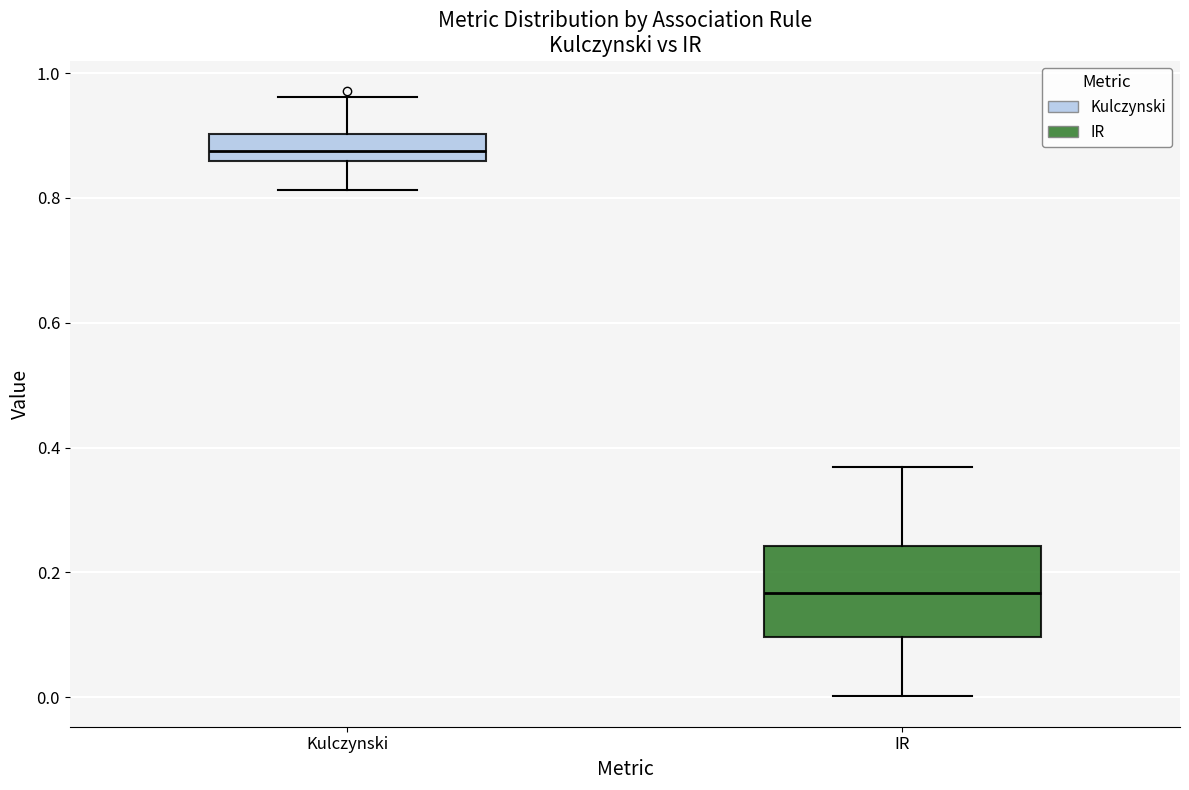

Reading left to right, transcribe this box plot: for each box, give where its median line is, the range the box spans, and where its two whiskers end, as read against the y-axis. The values are not printed on the chart, so give them approximately, as read against the axis.

Kulczynski: median 0.88, box 0.86 to 0.90, whiskers 0.82 to 0.96
IR: median 0.16, box 0.10 to 0.24, whiskers 0.00 to 0.36